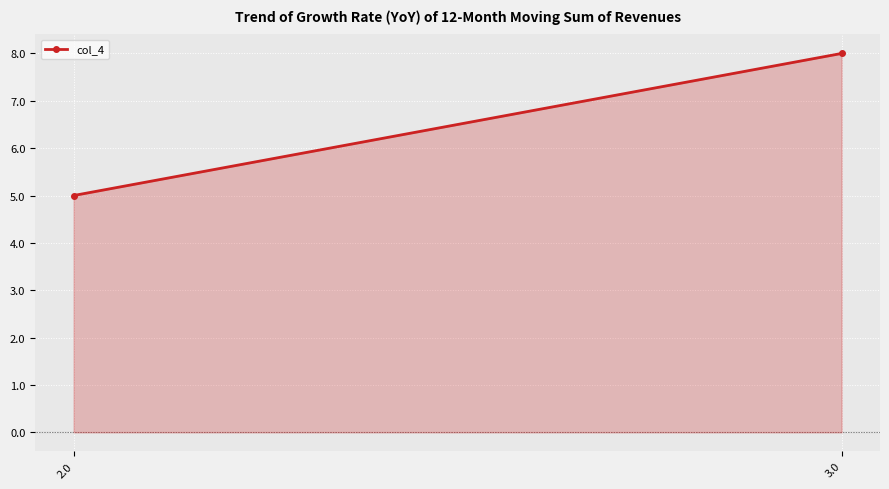

Approximately how many times larger is the value at 2.0 compared to 3.0?

0.6